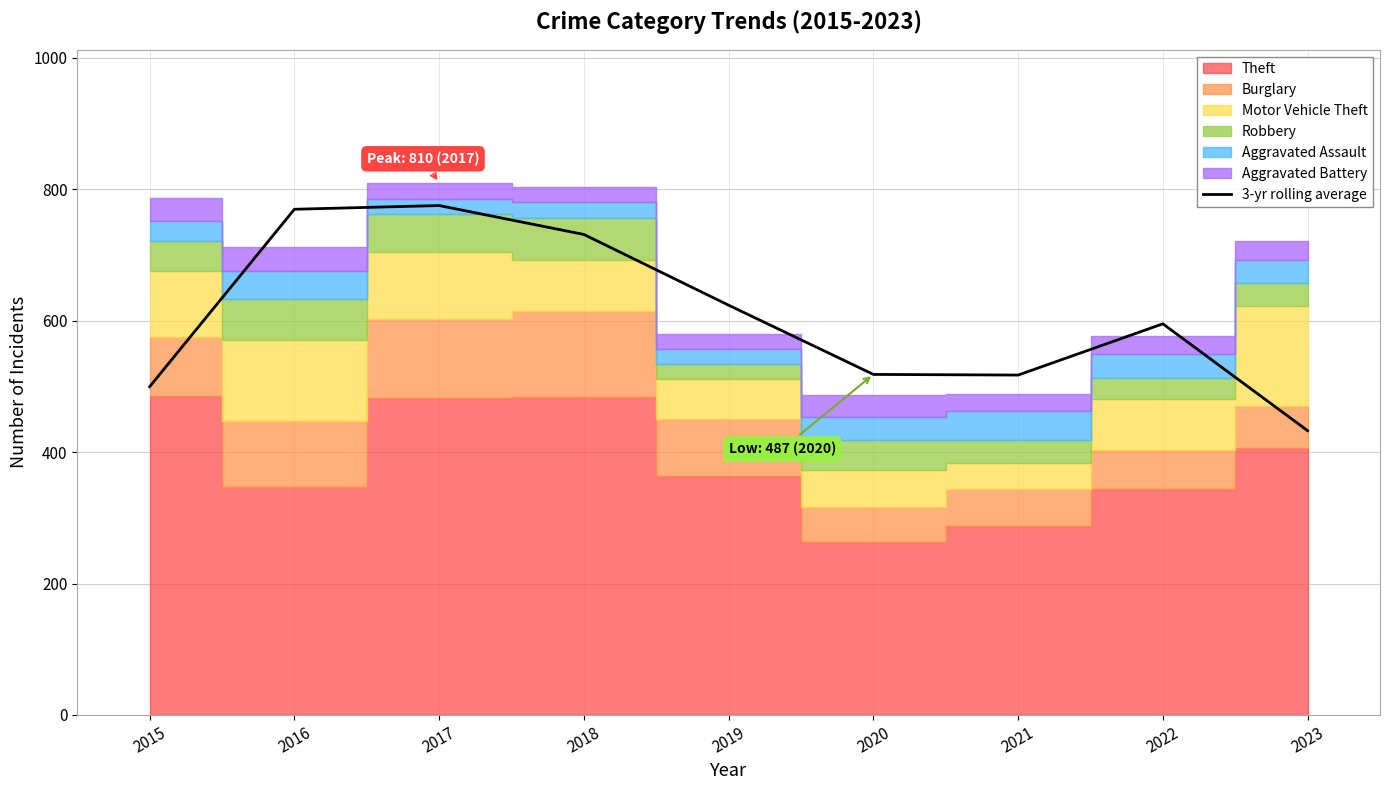

What is the sum of all values?

5463.3